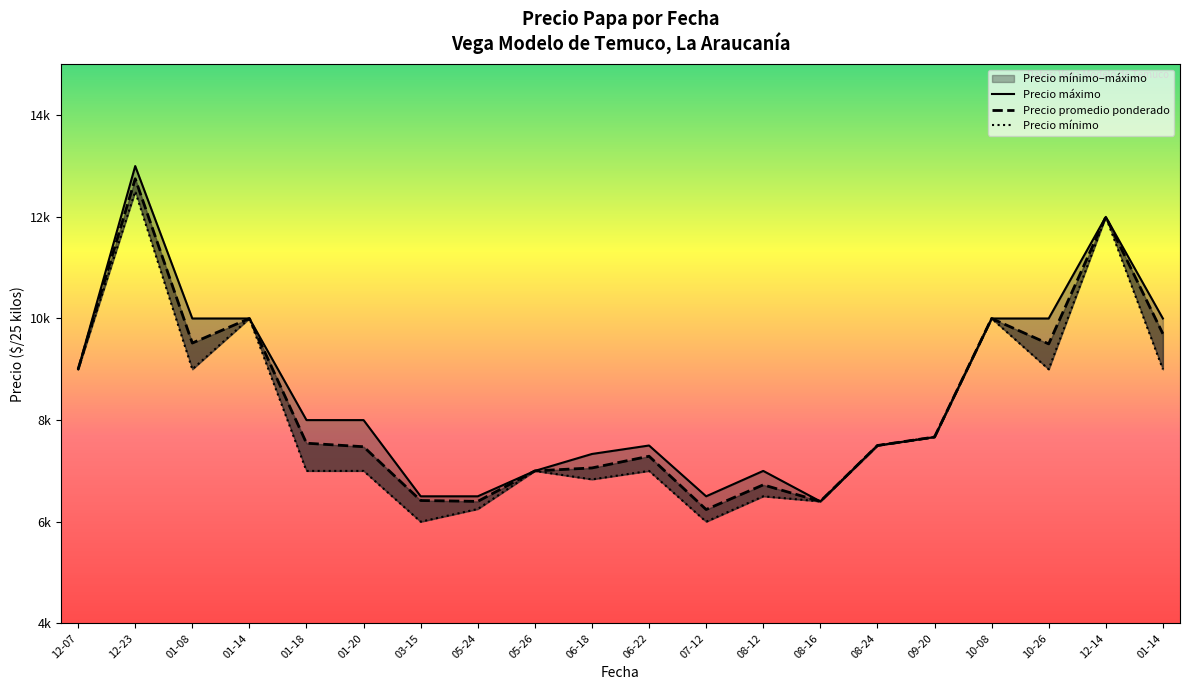

What are all the series names shown in the legend?

Precio promedio ponderado, Precio minimo, Precio maximo